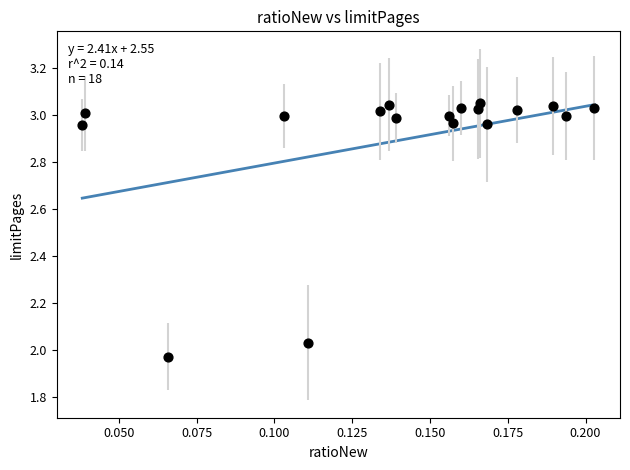

What is the range of Y values (max minus min)?

1.1